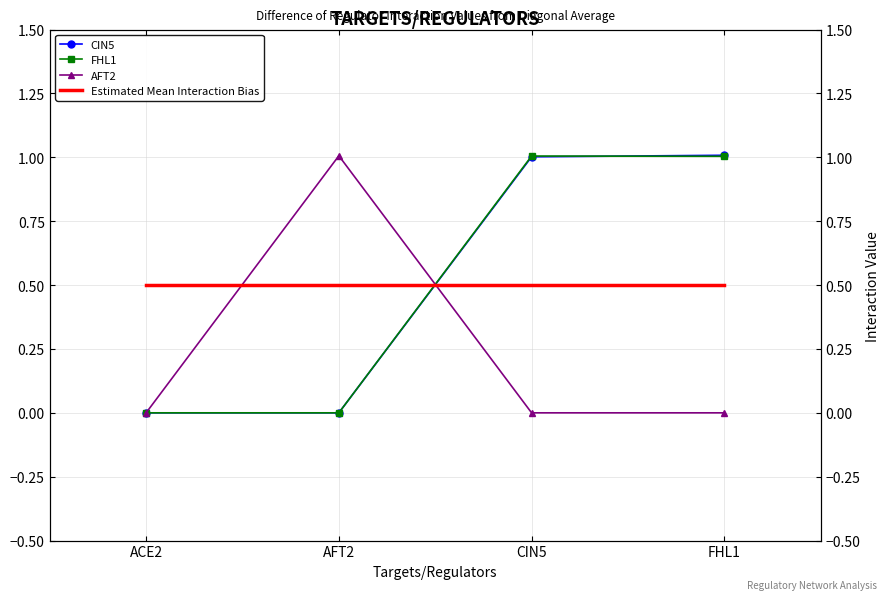

What is the difference between the highest and lowest values at AFT2?

1.0